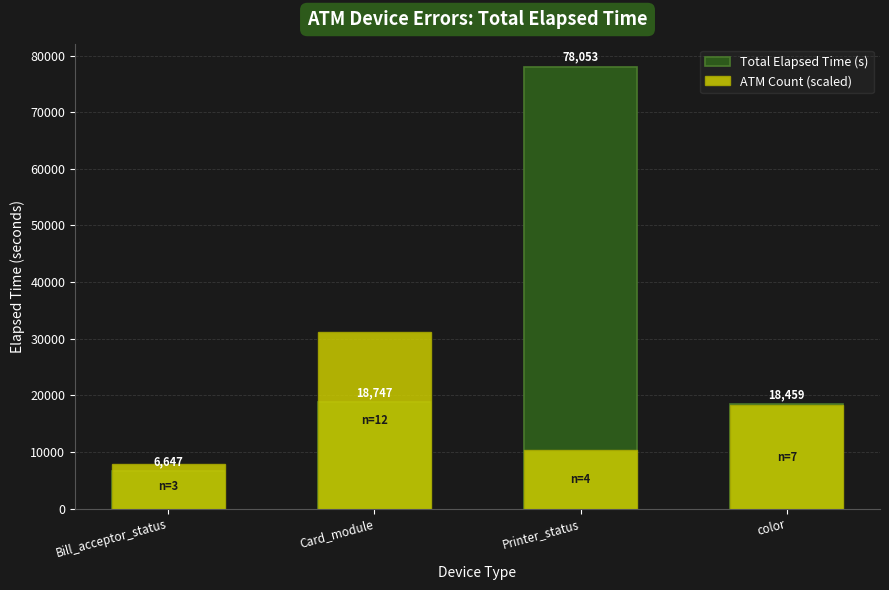

Which series changed the most between Card_module and Printer_status?

Total Elapsed Time (s)